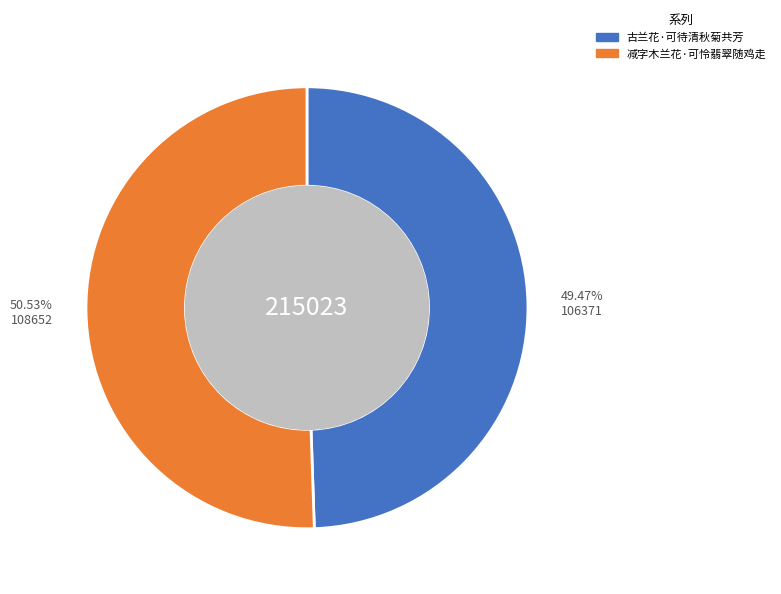

Count the number of slices in the pie.

2